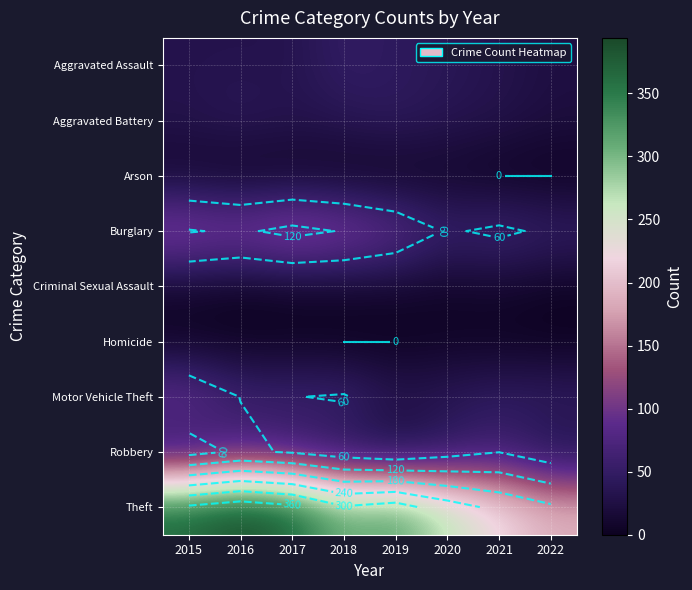

Between 2019 and 2016, which is larger?

2019